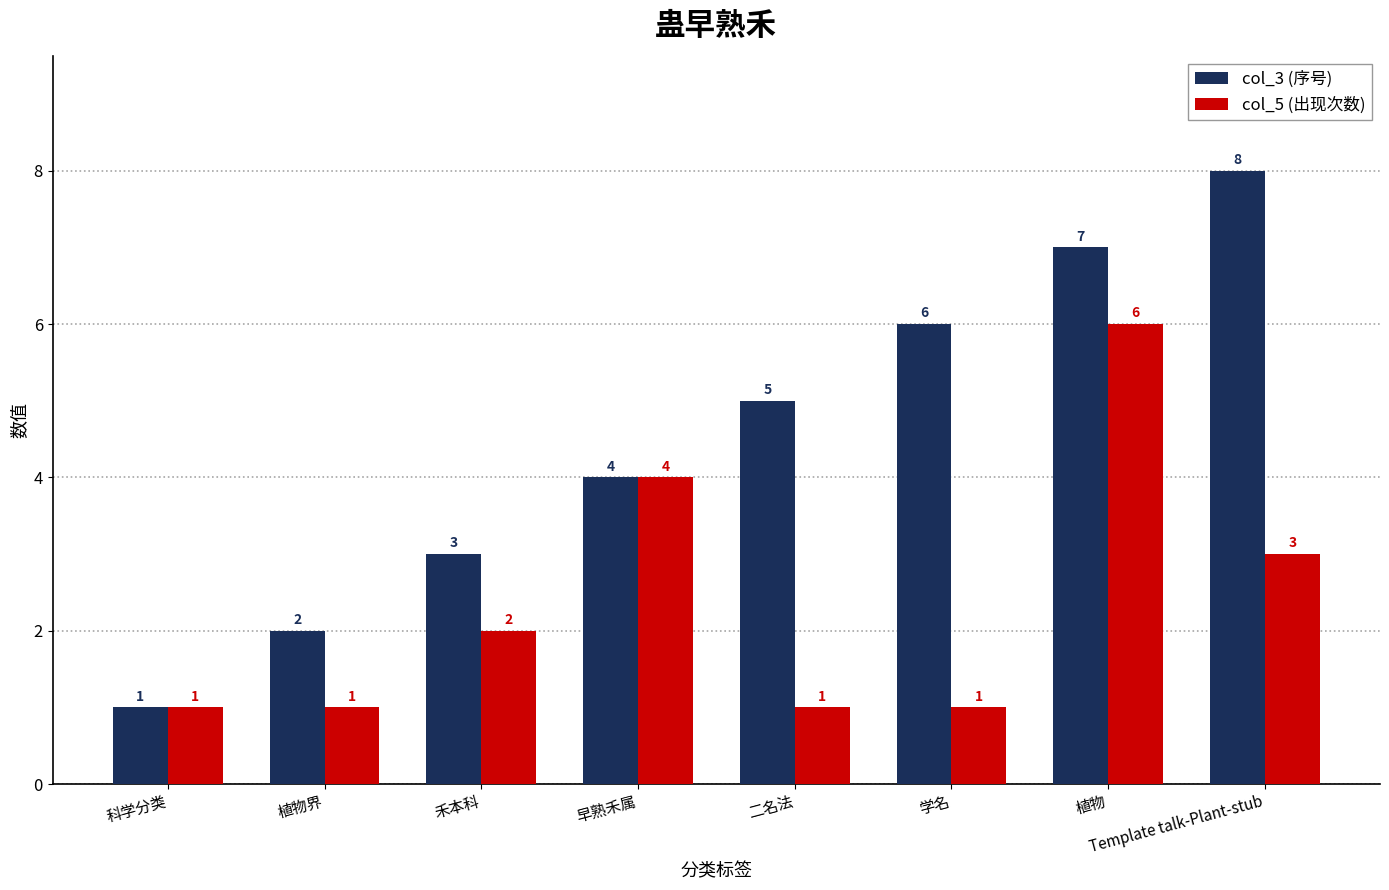

Which series has the widest spread of values?

col_3 (序号)